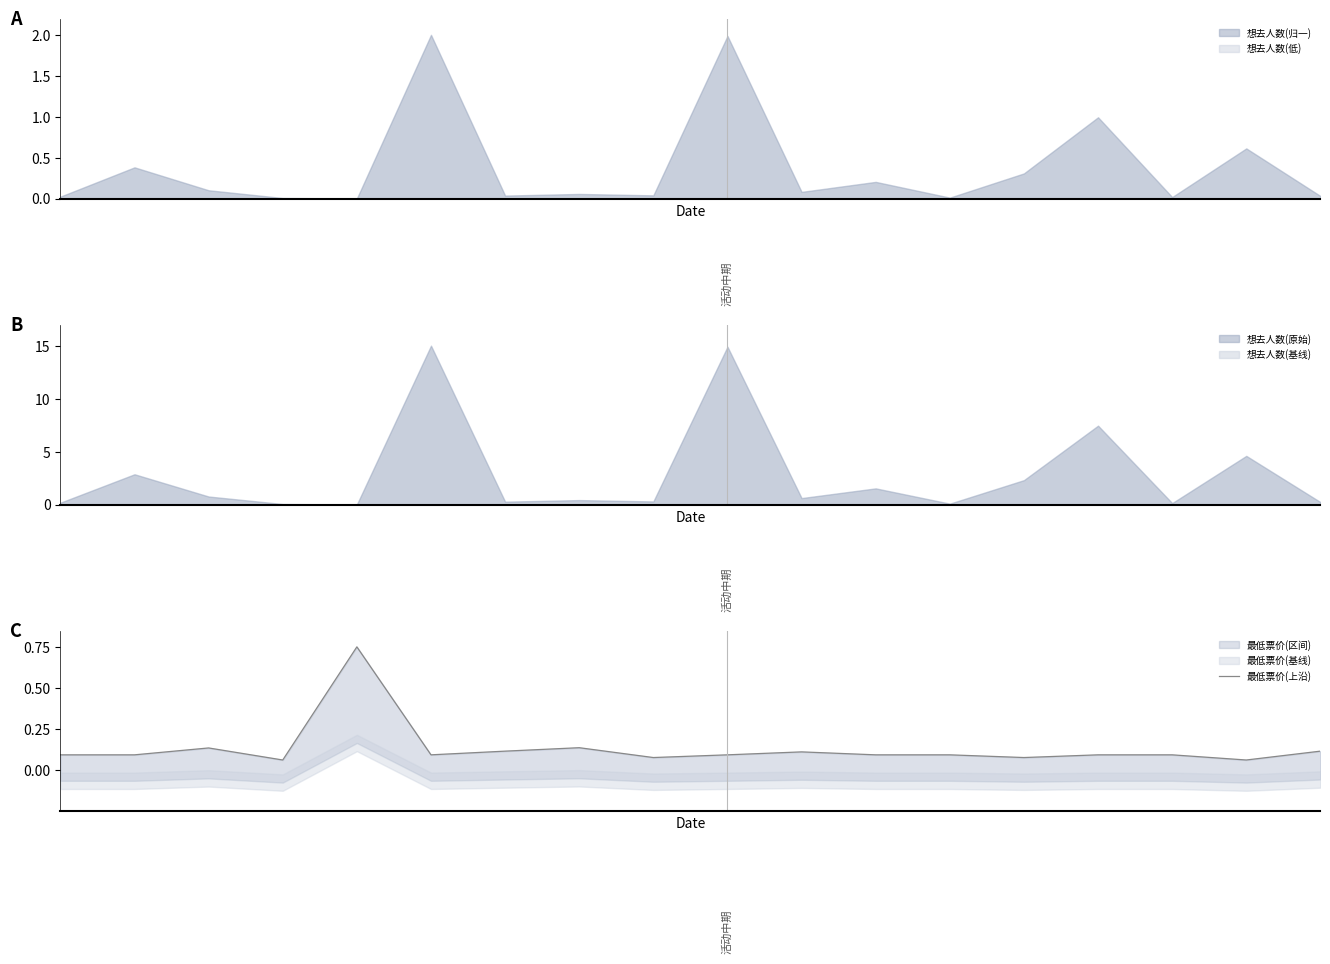

What is the highest value of the 想去人数(基线) series?

1.5